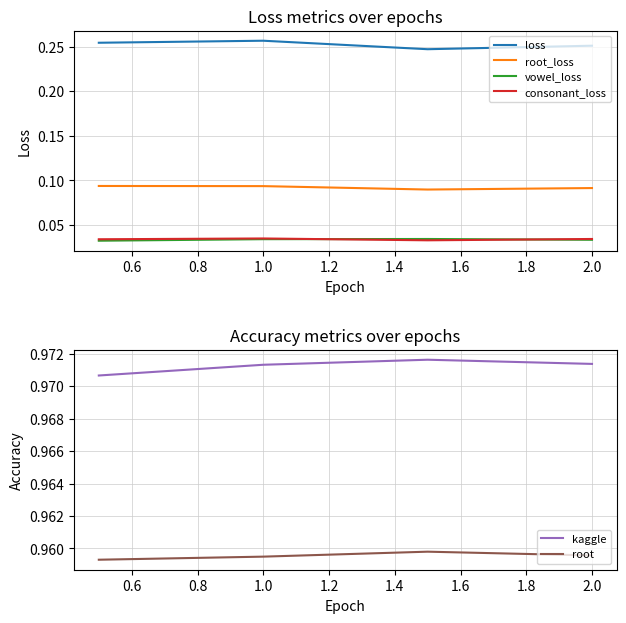

True or false: loss and root_loss intersect in this chart.

False